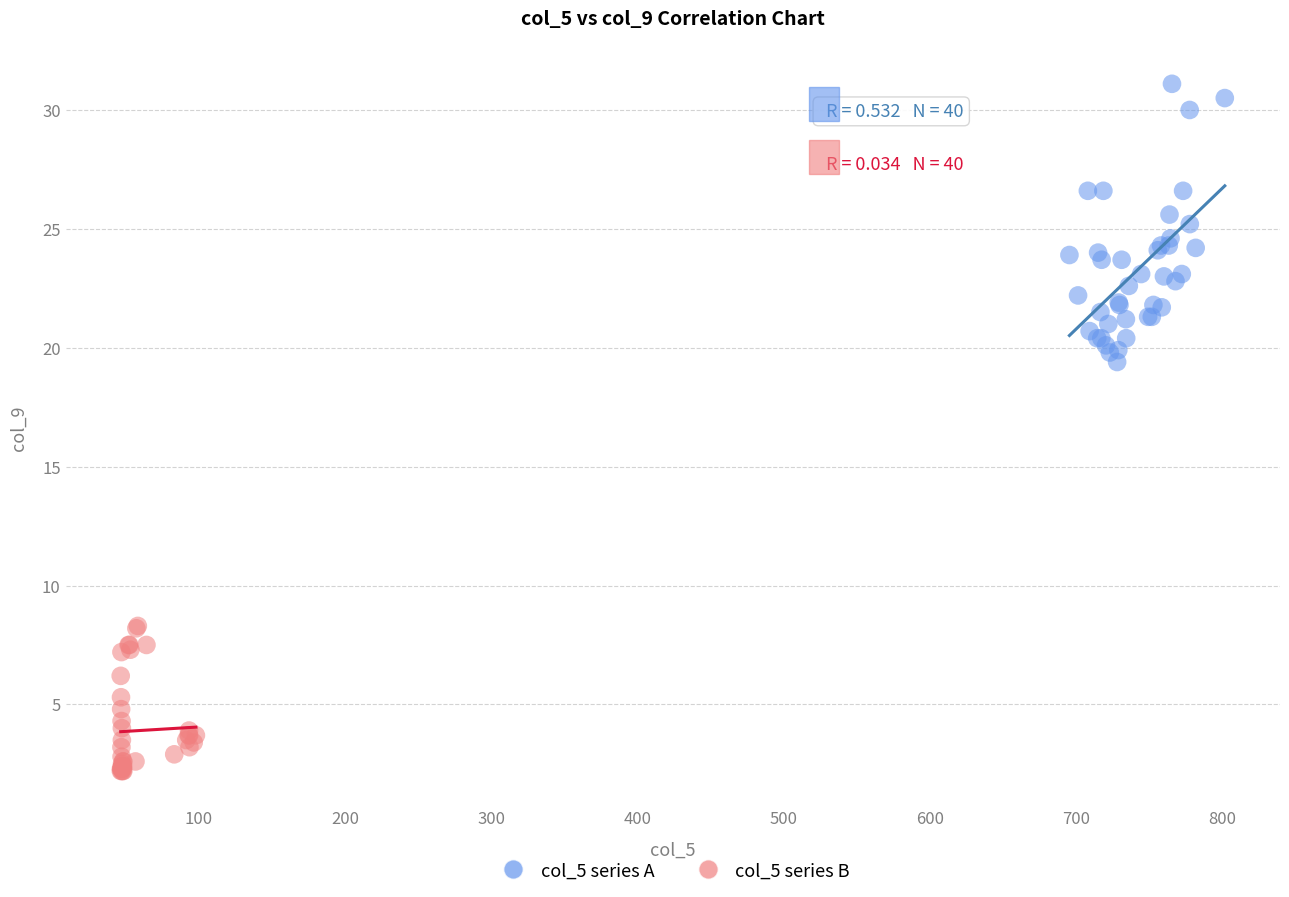

Which series reaches the minimum Y coordinate?

col_5 series B